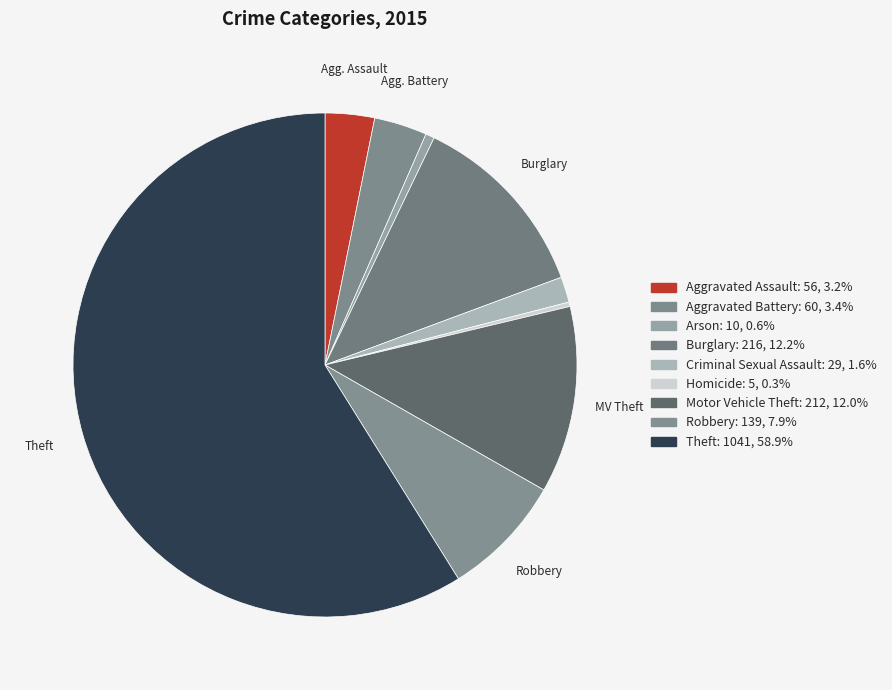

How many slices are in this pie chart?

9